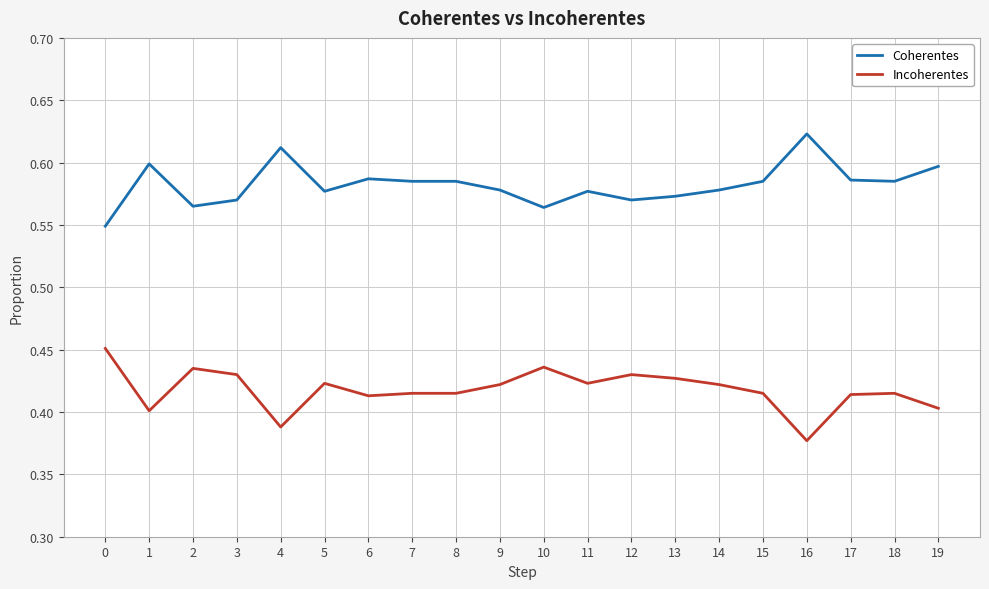

Rank the series by their maximum value, from lowest to highest.

Incoherentes, Coherentes